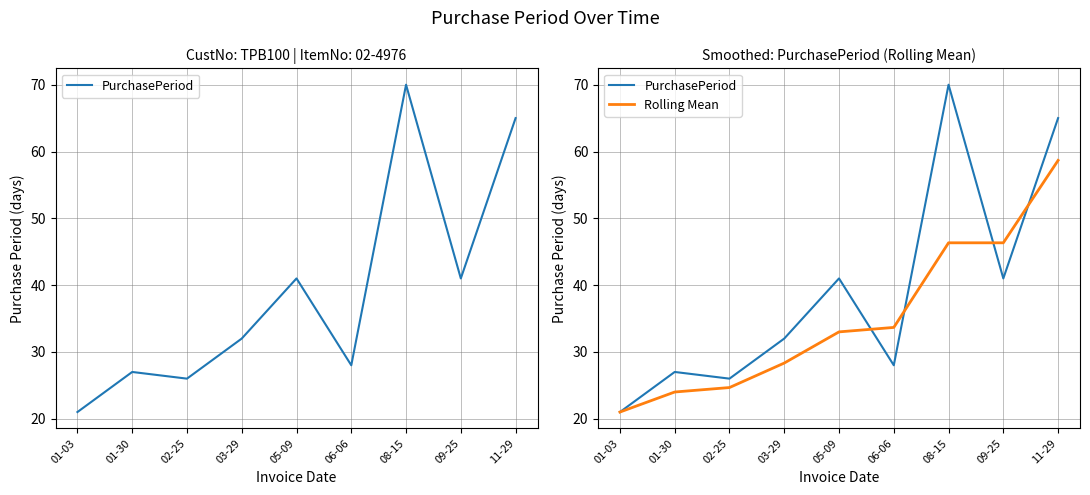

True or false: Rolling Mean has more than 1 points higher than both neighbors.

False